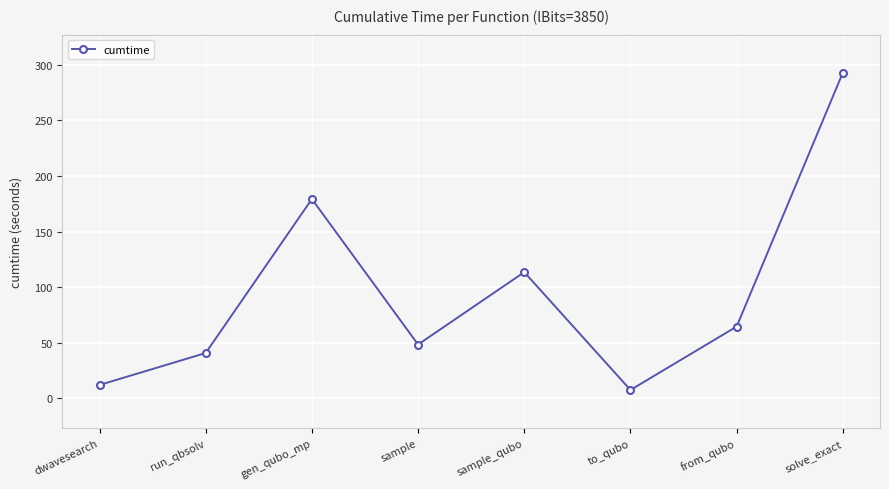

Reading right to left, transcribe all the data shown in this chart.

solve_exact=292.7	from_qubo=64.6	to_qubo=7.6	sample_qubo=113.5	sample=48.5	gen_qubo_mp=179.2	run_qbsolv=40.8	dwavesearch=12.1